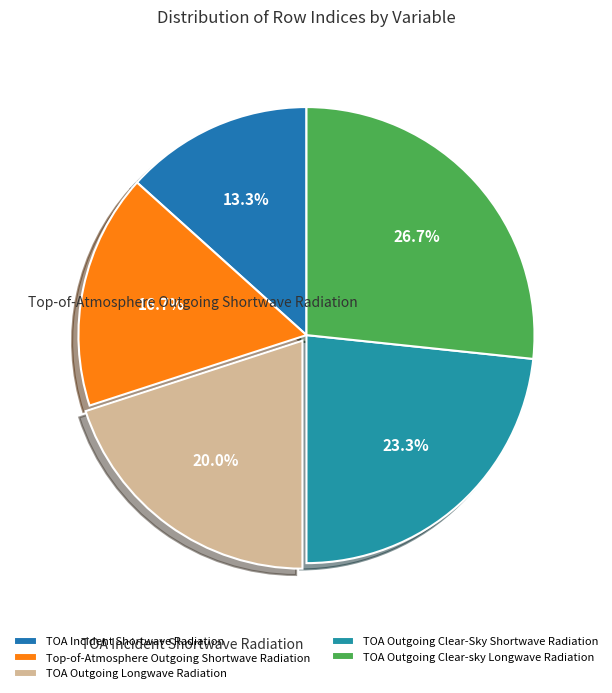

How many segments does this pie chart have?

5